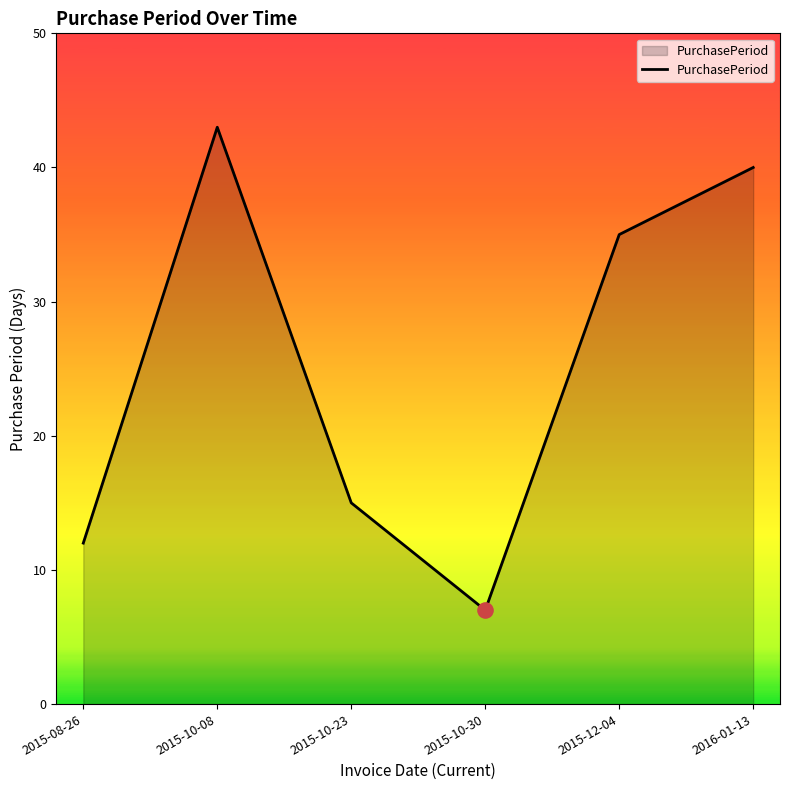

What is the change in value from 2015-10-08 to 2015-10-30?

-36